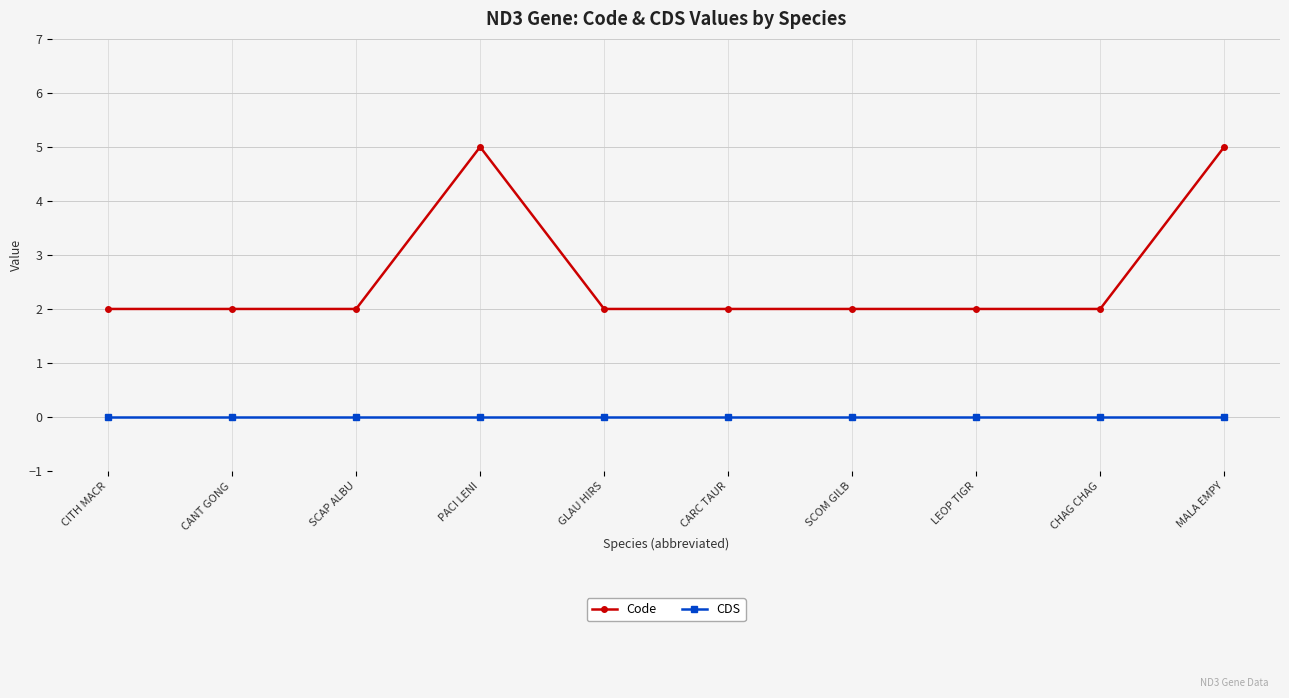

What is the difference between the highest and lowest values at PACI LENI?

5